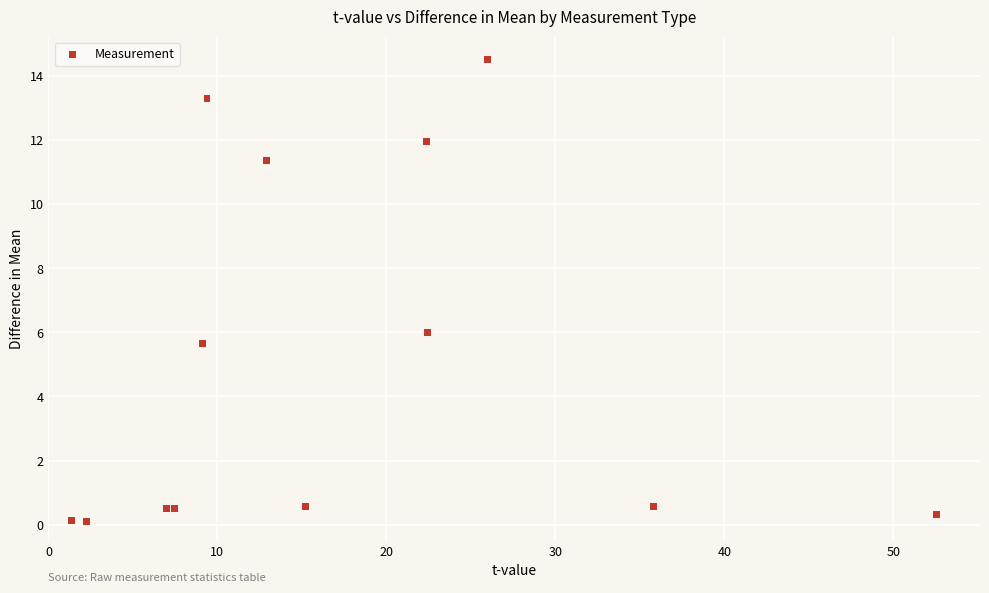

What Y value in the scatter plot is closest to 7?

6.0